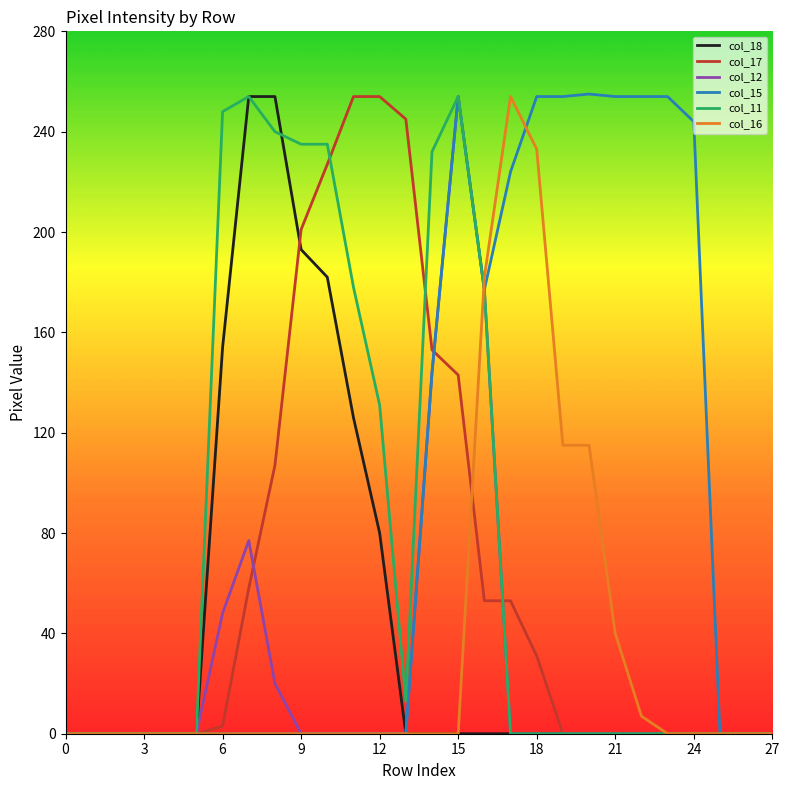

What is the greatest value displayed?

255